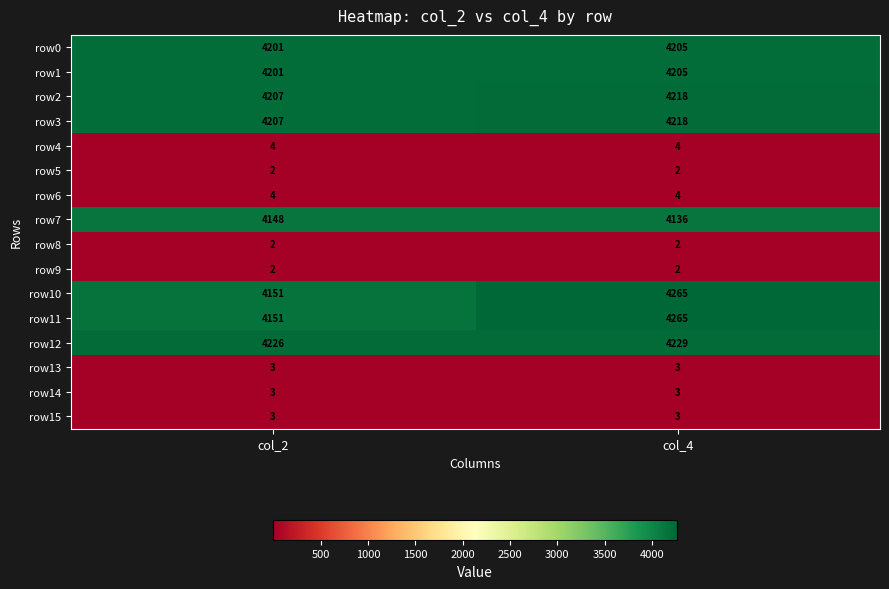

At how many categories does at least one series exceed 227?

2